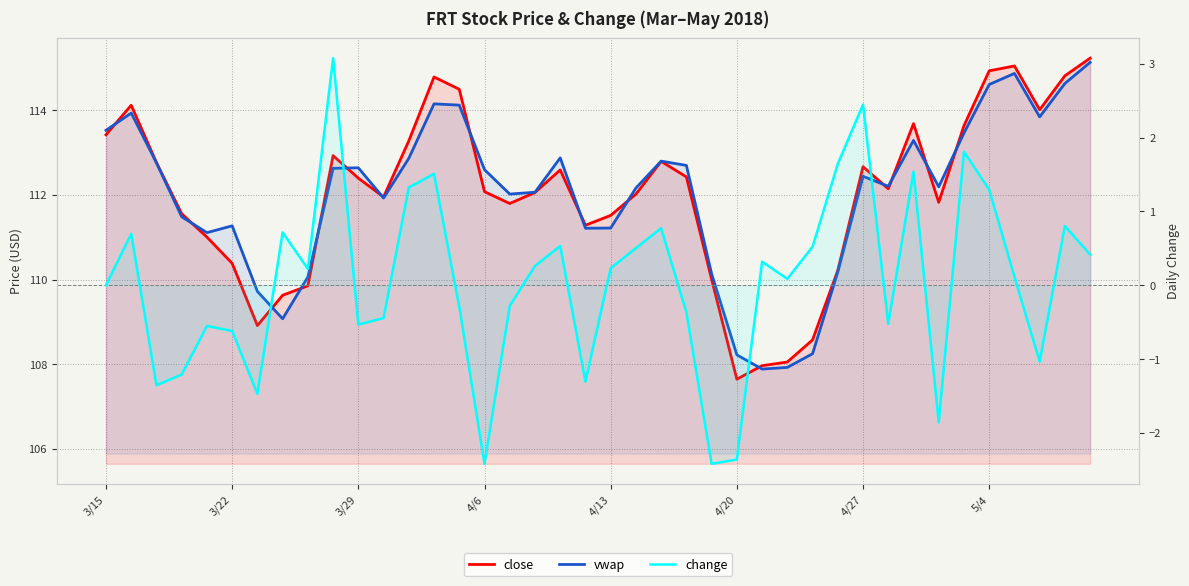

What is the difference between the highest and lowest values at 23?

113.1